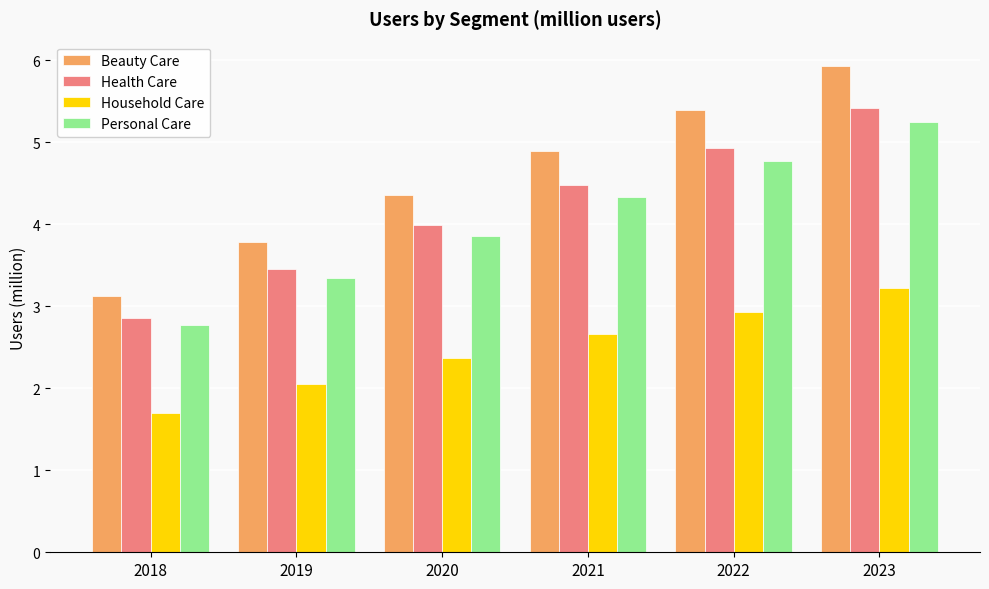

Is it true that Beauty Care equals 4.9 at 2021?

True